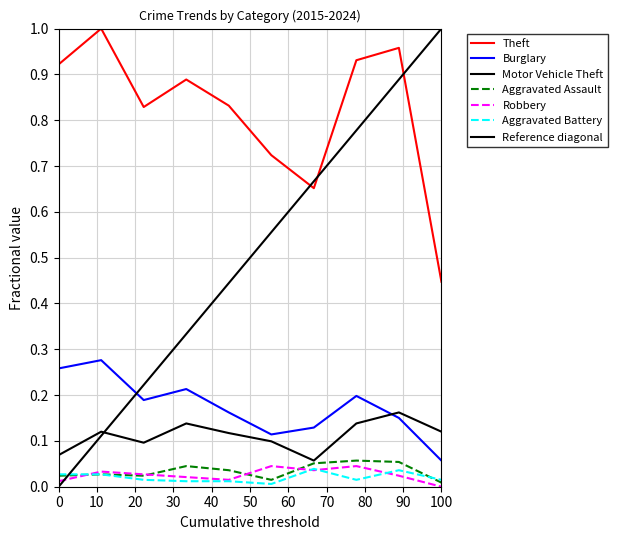

Where is the first local minimum for Theft?

2017